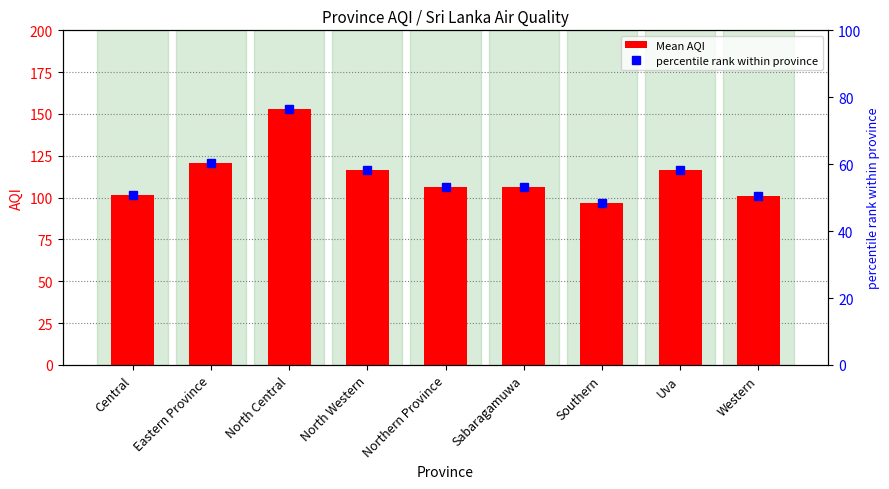

Reading left to right, list all the values displayed in this chart.

Mean AQI: Central=101.3	Eastern Province=121.0	North Central=153.0	North Western=116.3	Northern Province=106.2	Sabaragamuwa=106.5	Southern=97.0	Uva=116.3	Western=101.2
percentile rank within province: Central=50.7	Eastern Province=60.5	North Central=76.5	North Western=58.2	Northern Province=53.1	Sabaragamuwa=53.2	Southern=48.5	Uva=58.2	Western=50.6